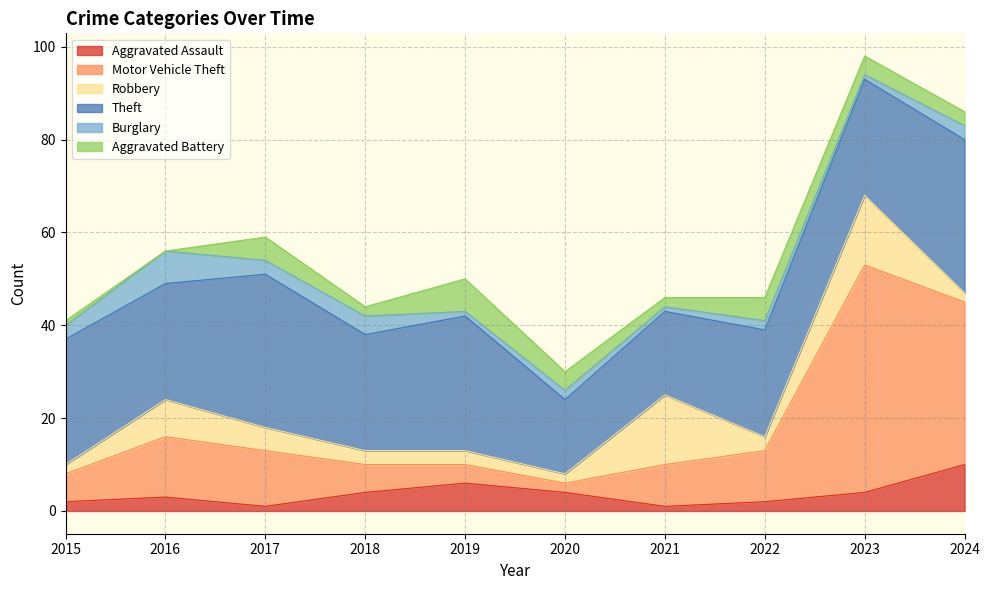

The value of Motor Vehicle Theft at 2017 is 8. True or false?

False